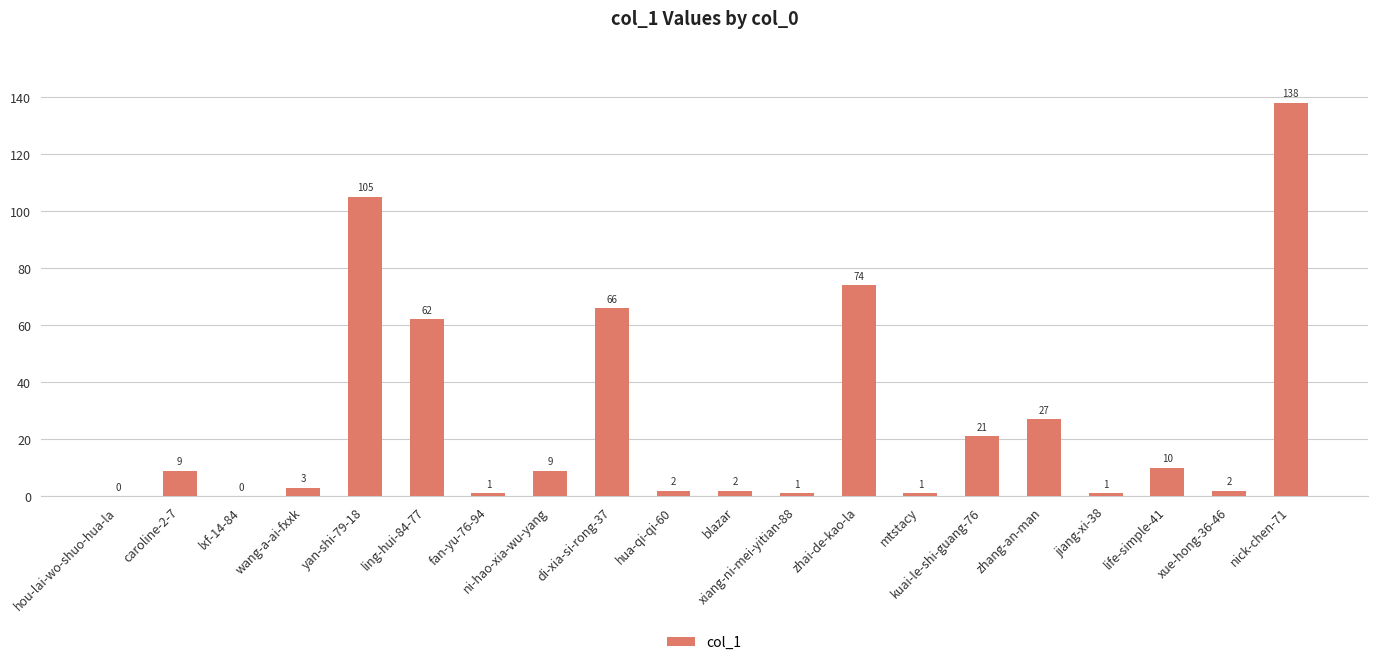

How many positive values are there?

18